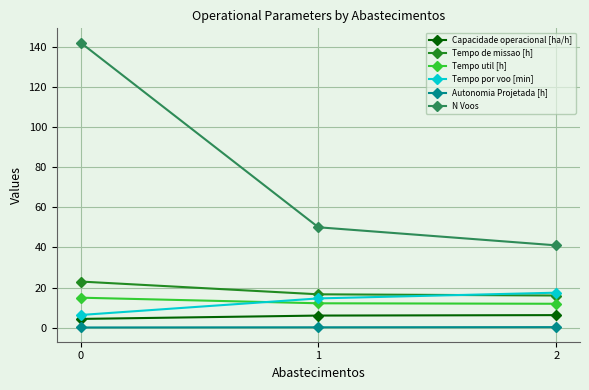

Which series has the widest spread of values?

N Voos